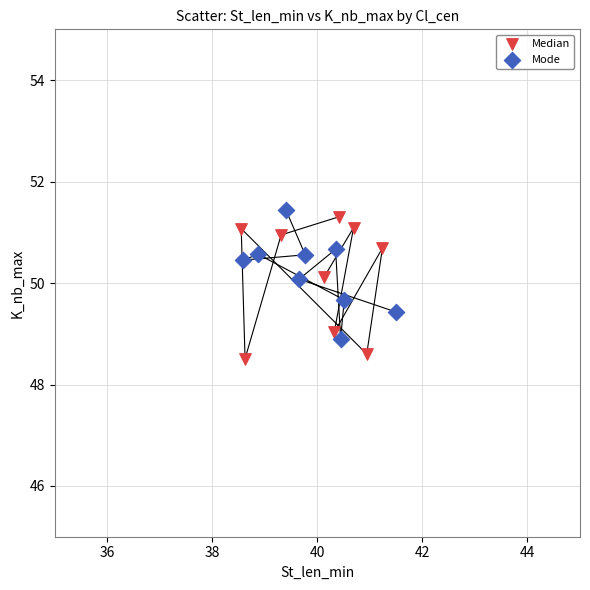

What are all the series names shown in the legend?

Median, Mode